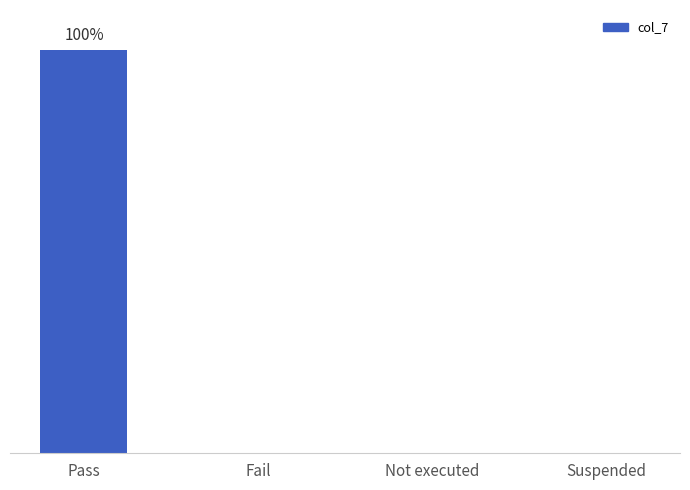

Reading left to right, extract all data points from this chart.

Pass=100	Fail=0	Not executed=0	Suspended=0